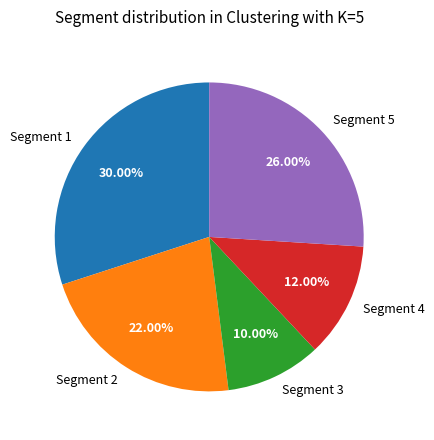

Do Segment 3 and Segment 4 together represent more than half of the pie?

No